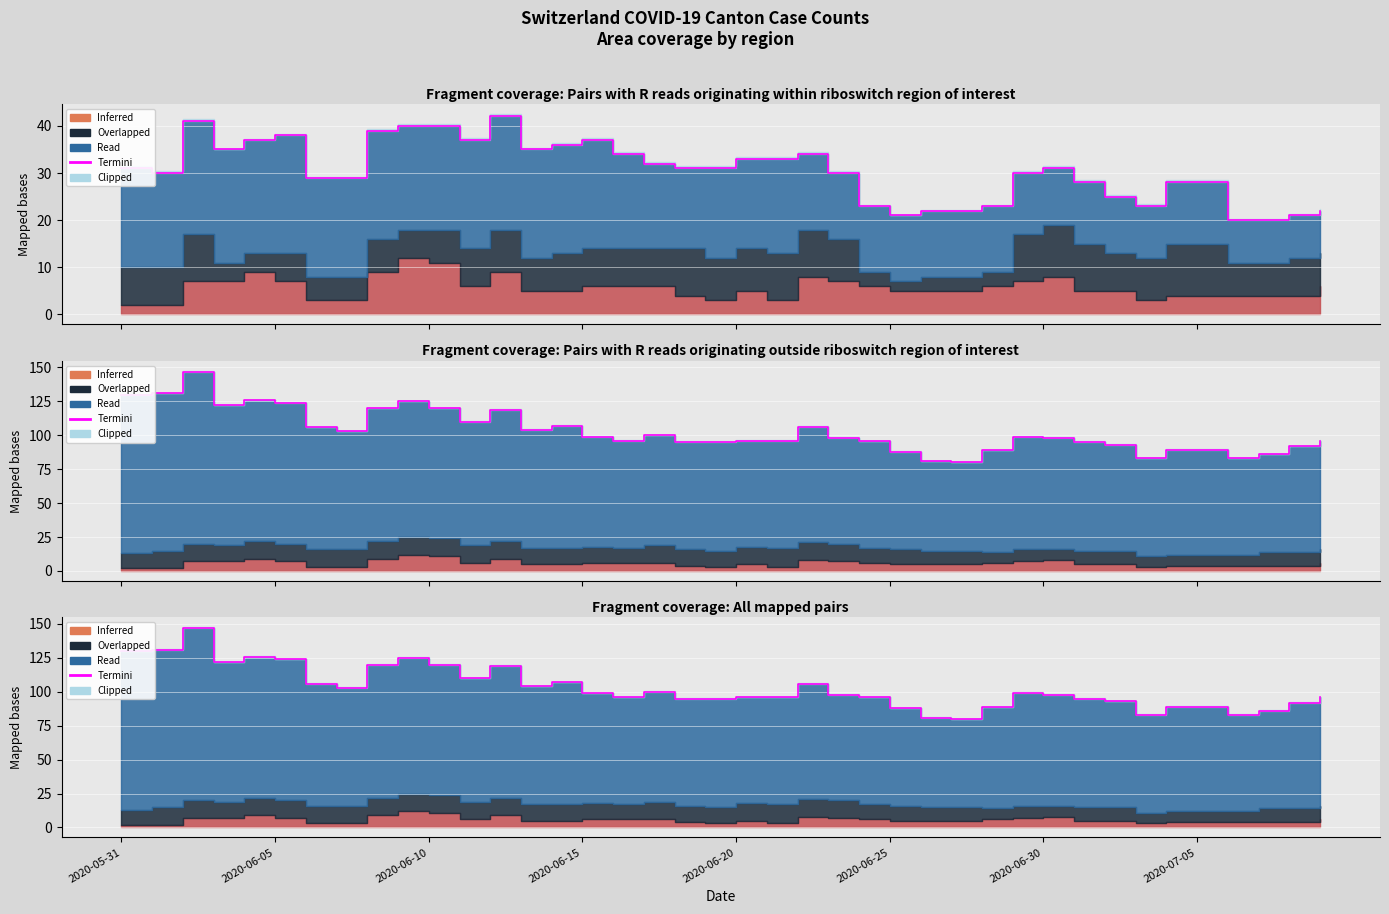

What is the change in value from 10 to 36?

-37